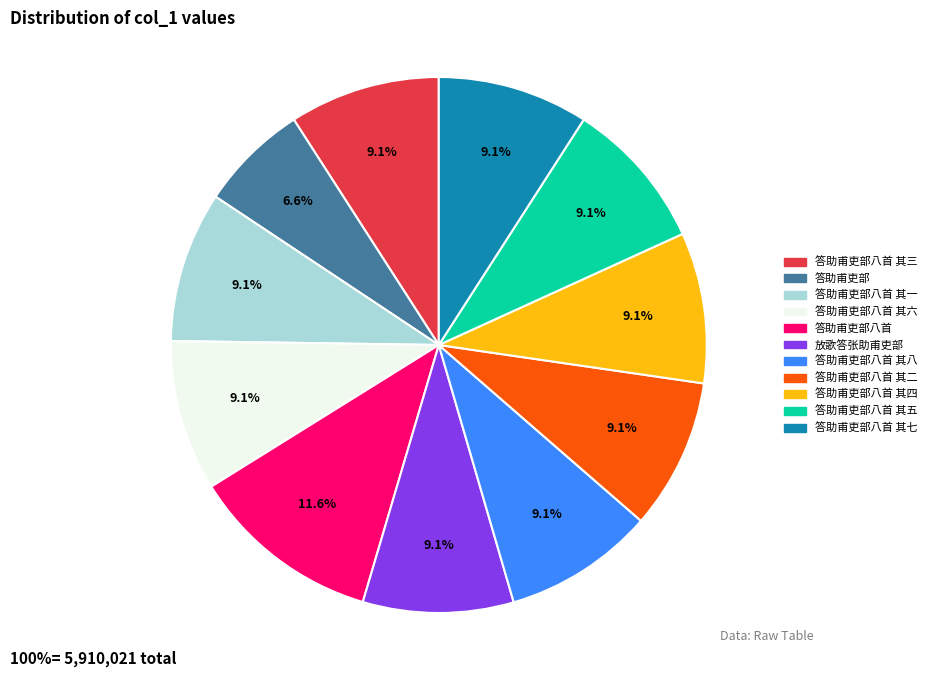

Is there a majority slice in this chart?

No